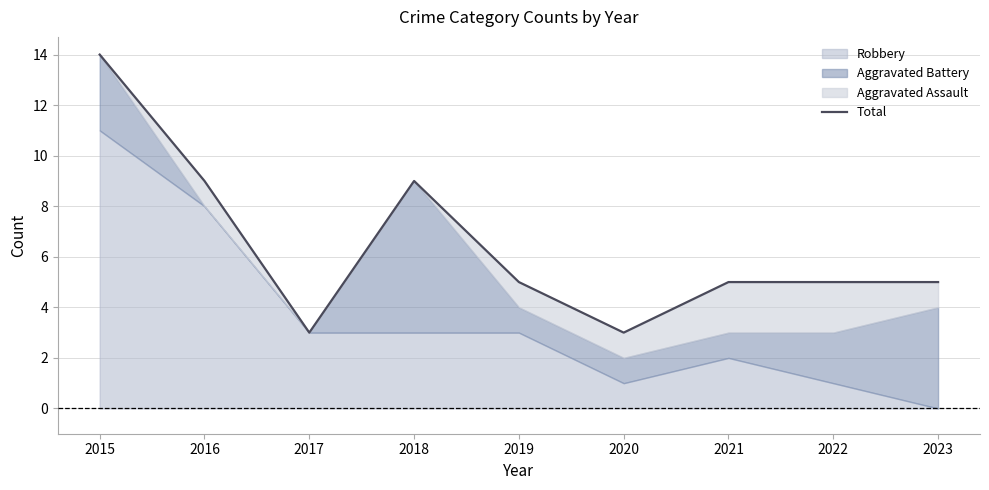

What is the ratio of the value at 2018 to the value at 2017?

3.0